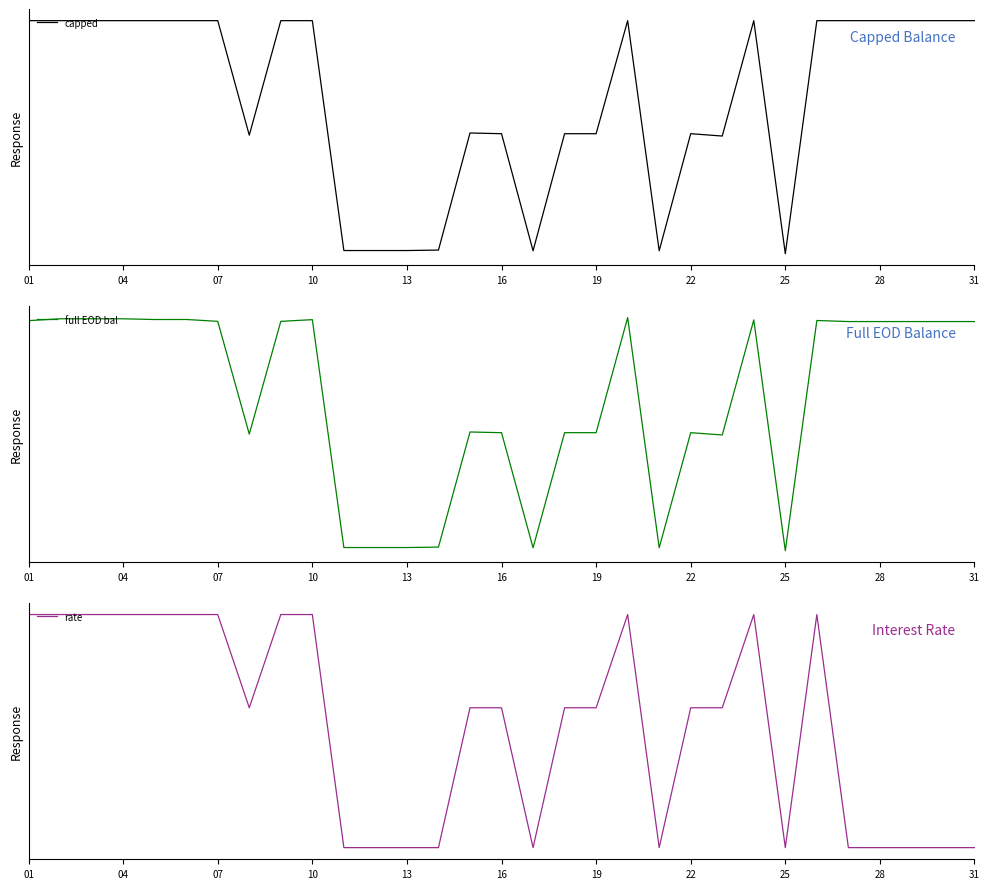

How many interior local valleys does the capped series have?

6